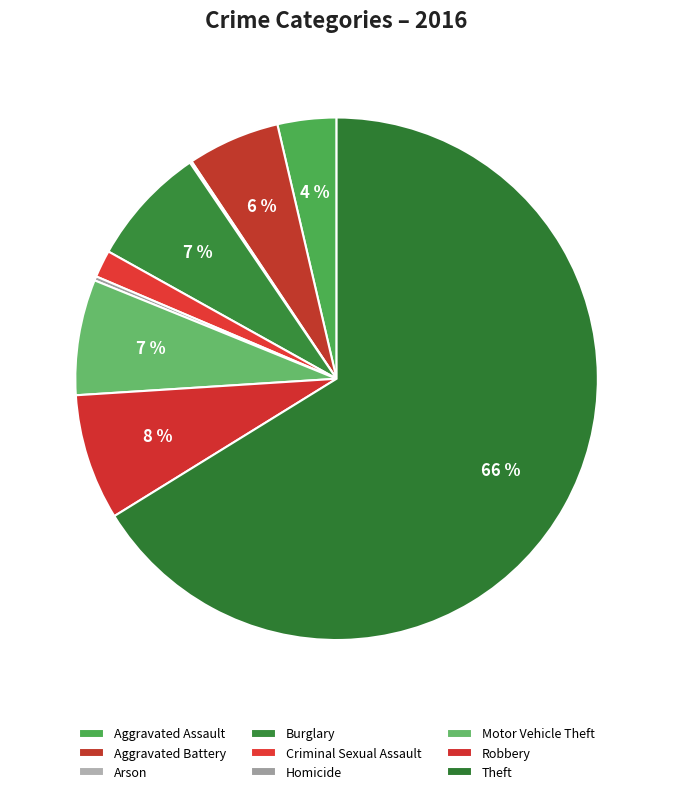

Rank the categories by value from highest to lowest.

Theft, Robbery, Burglary, Motor Vehicle Theft, Aggravated Battery, Aggravated Assault, Criminal Sexual Assault, Homicide, Arson